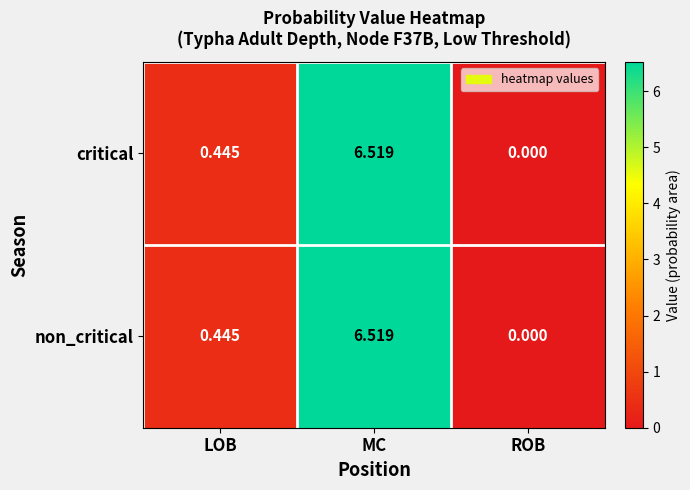

At which category does the chart reach its peak across all series?

MC